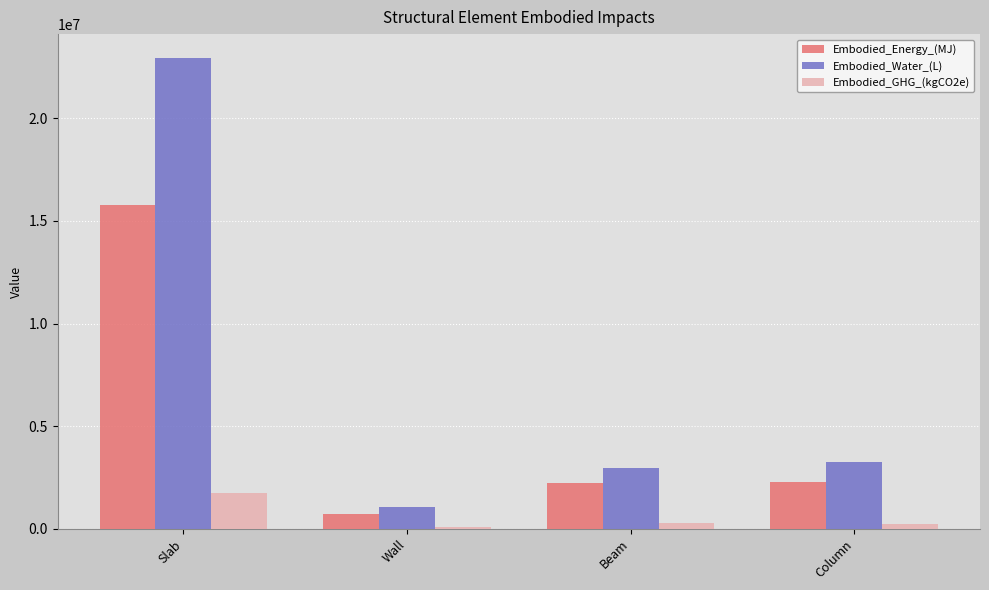

How many bars are there in total?

12